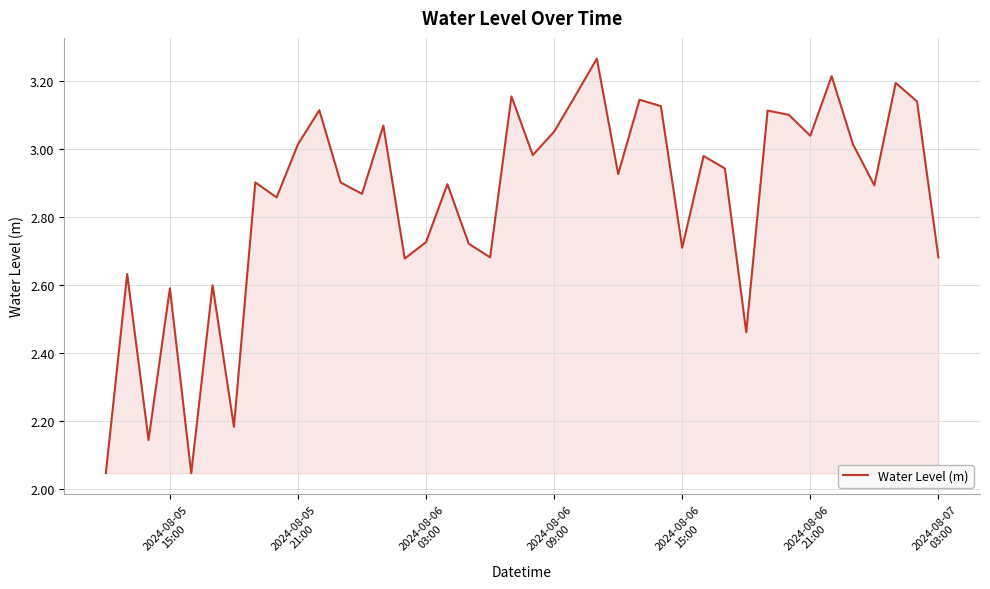

What is the difference between the maximum and minimum values?

1.2